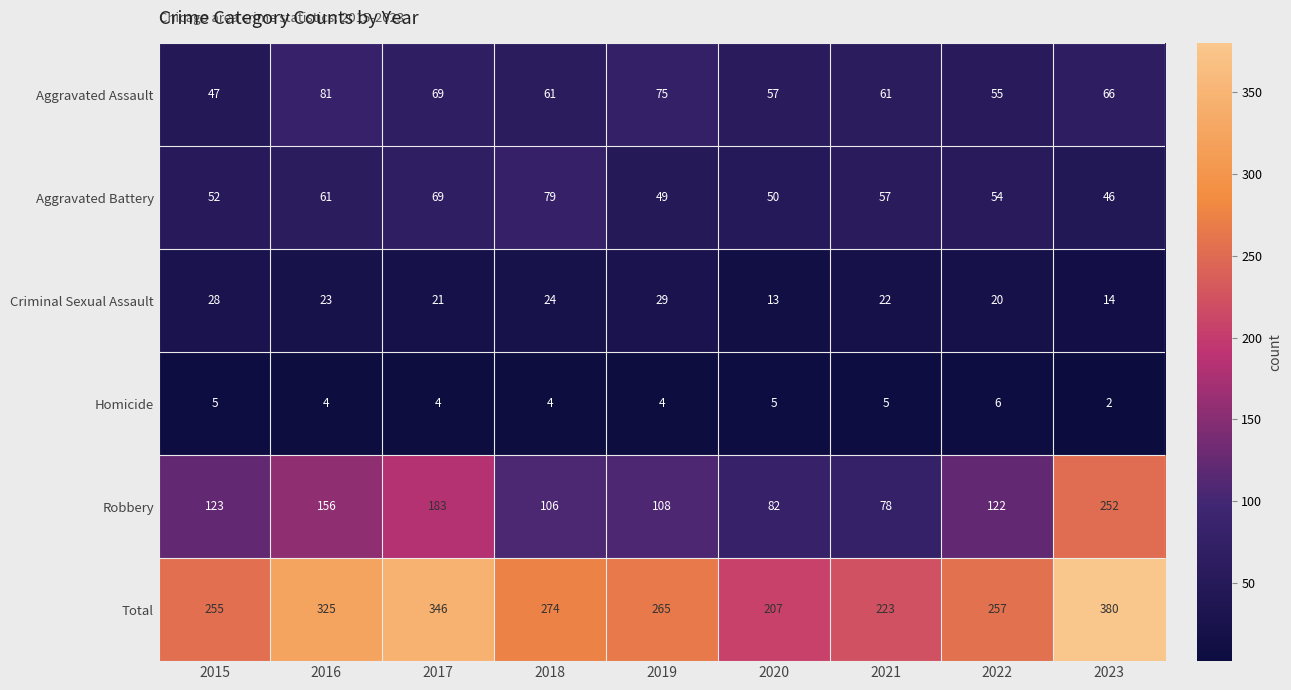

Which series has the largest total across all categories?

Total